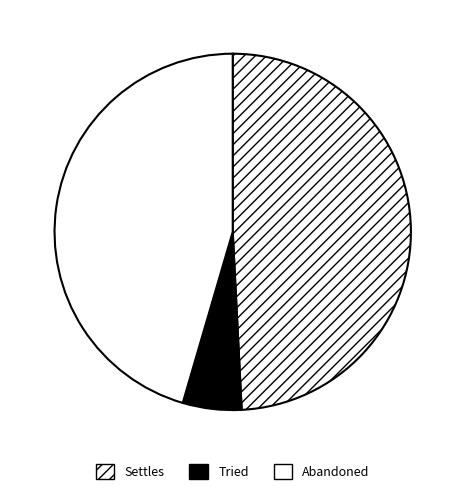

Between Settles and Tried, which is larger?

Settles